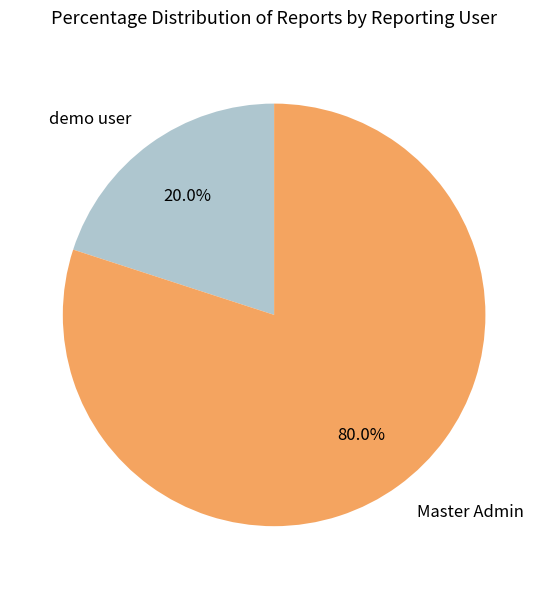

Which slice represents more than half of the pie?

Master Admin